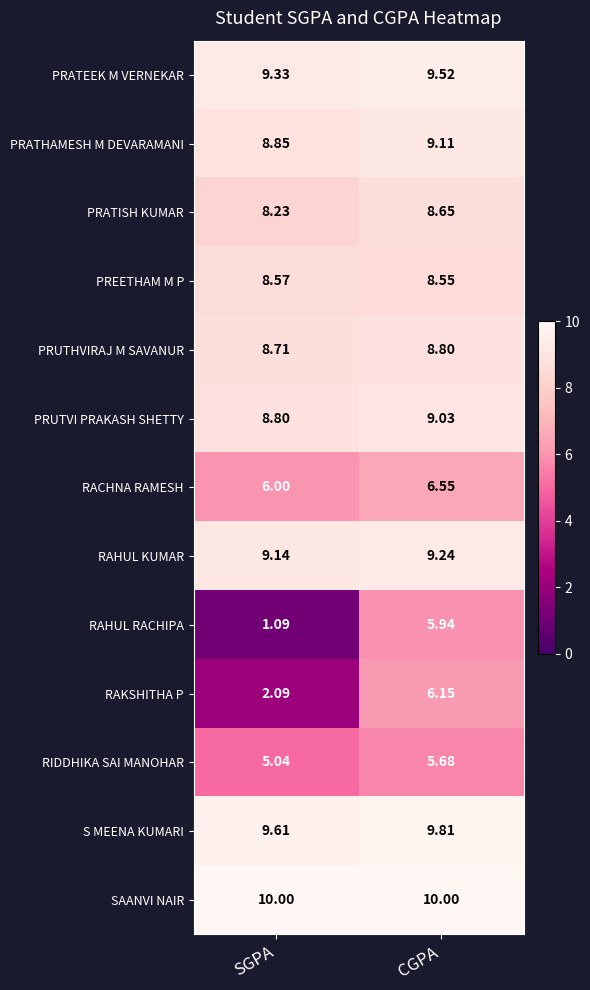

Which series has the widest spread of values?

RAHUL RACHIPA